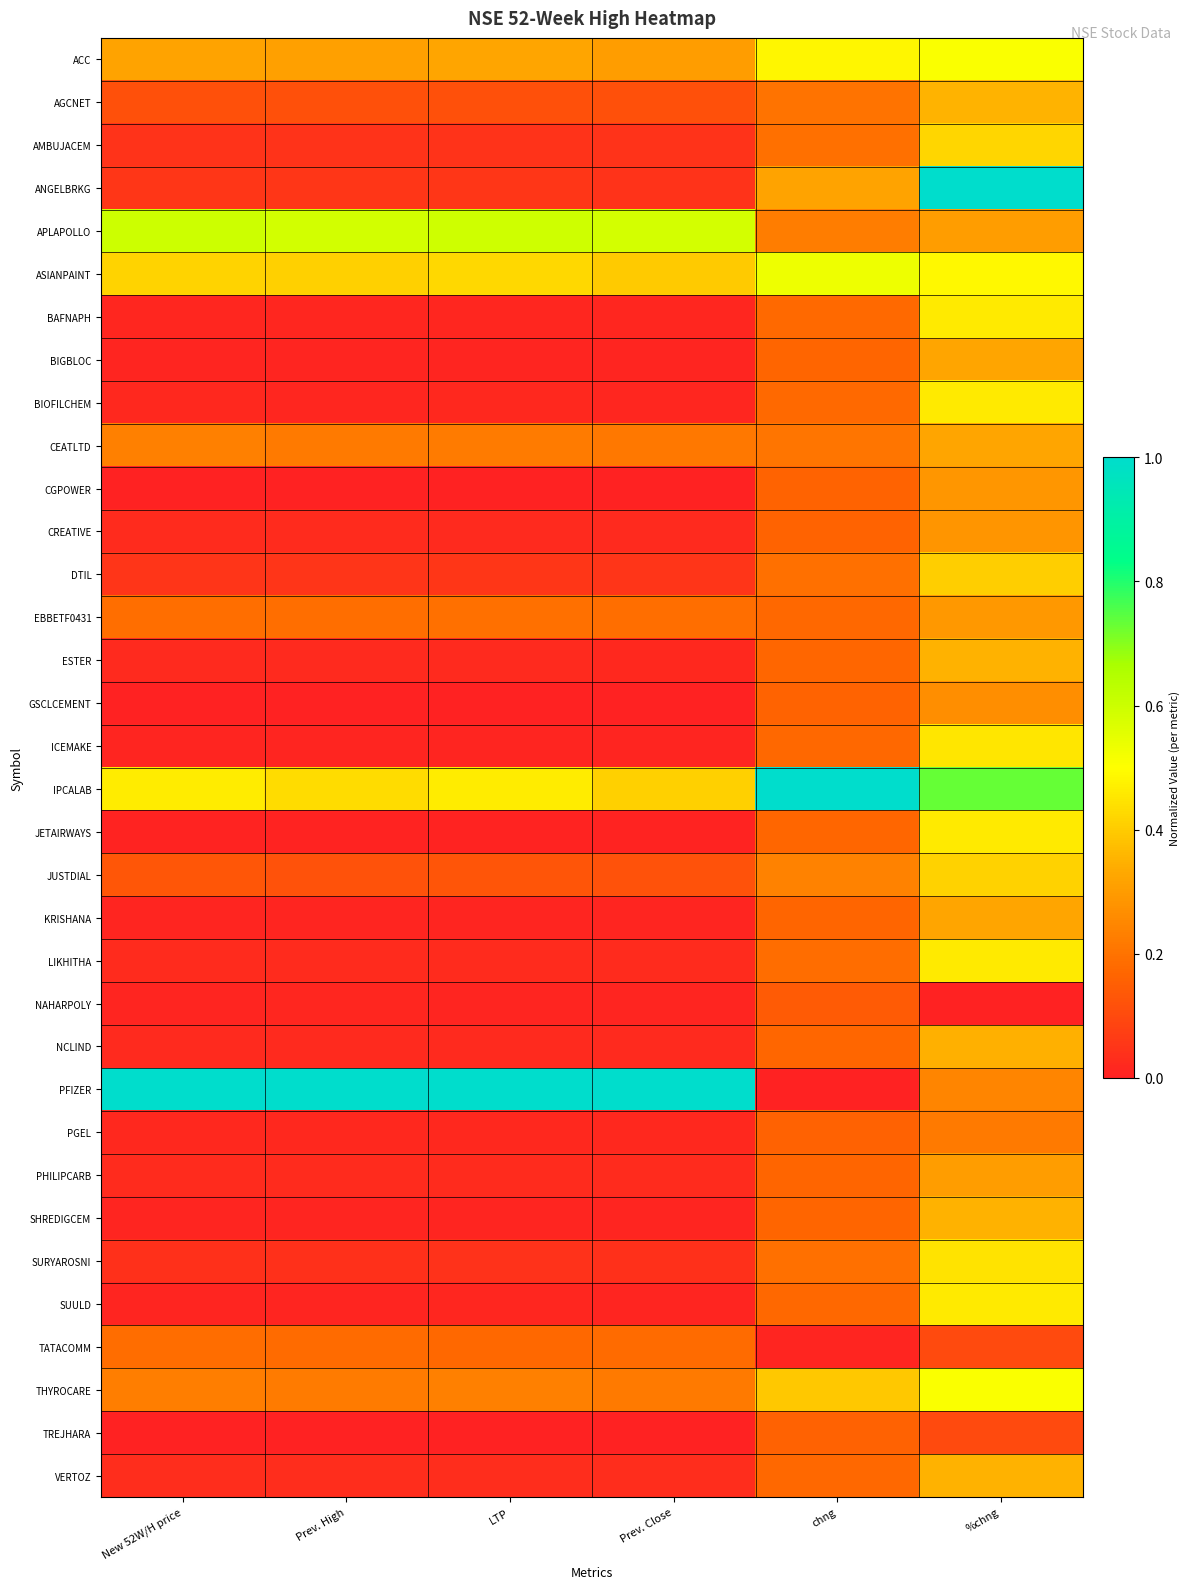

Between Prev. High and Prev. Close, which series saw the biggest shift?

IPCALAB